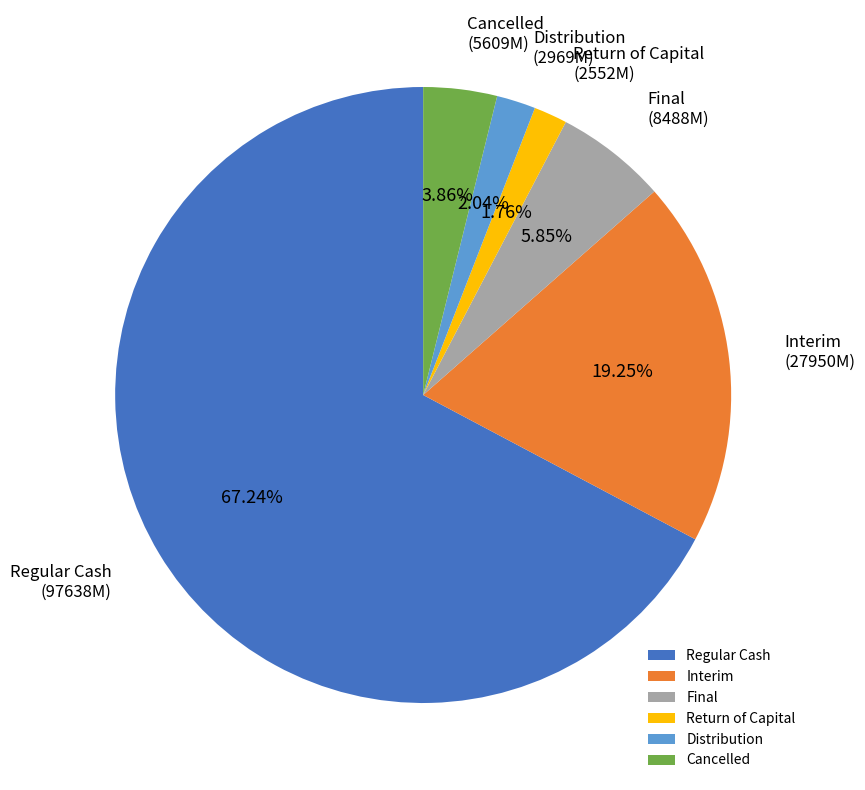

To the nearest percent, what is the difference between the largest and smallest slice percentages?

65%